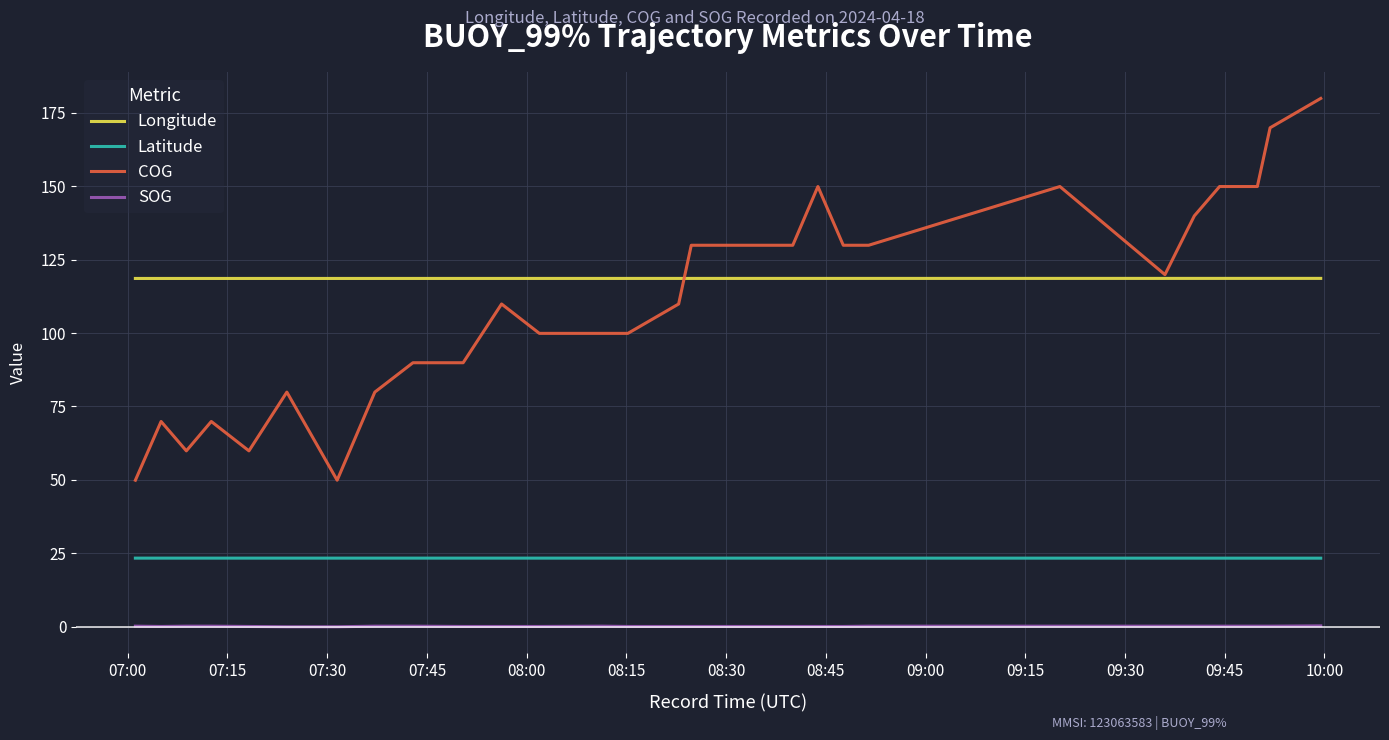

How many lines are shown in the chart?

4